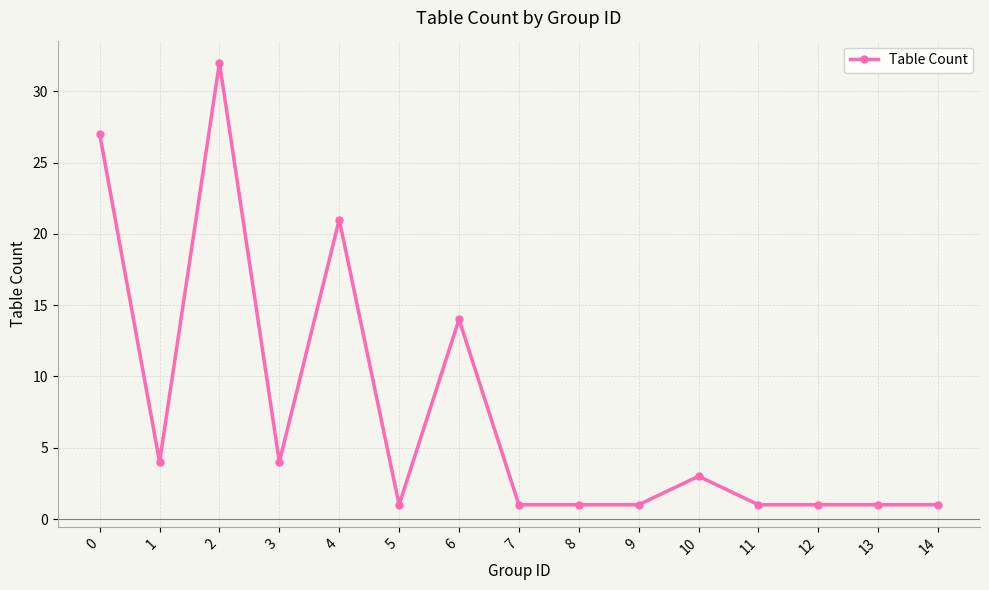

At which category does the data reach its first local valley?

1